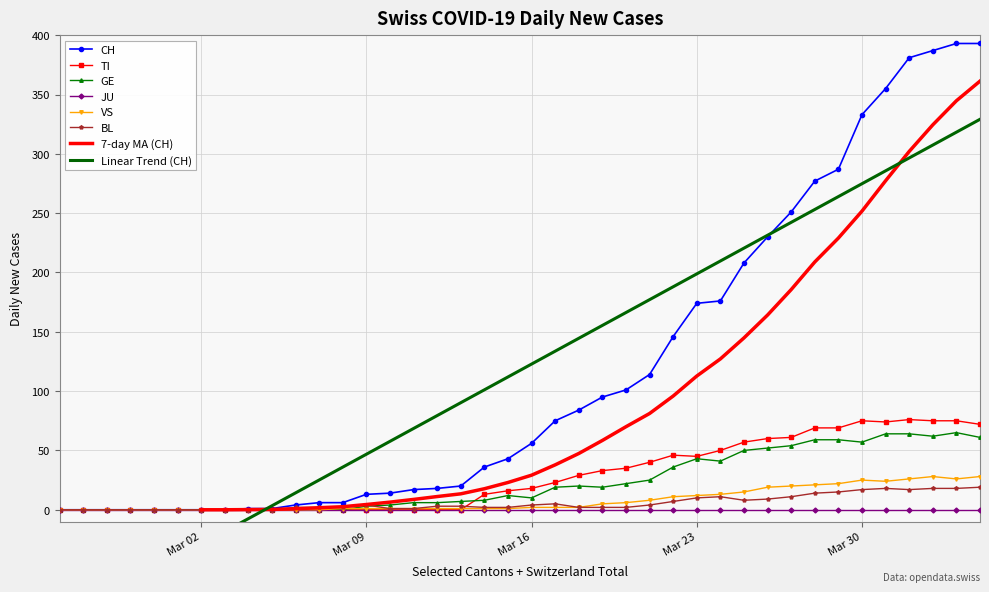

What is the maximum value for GE?

65